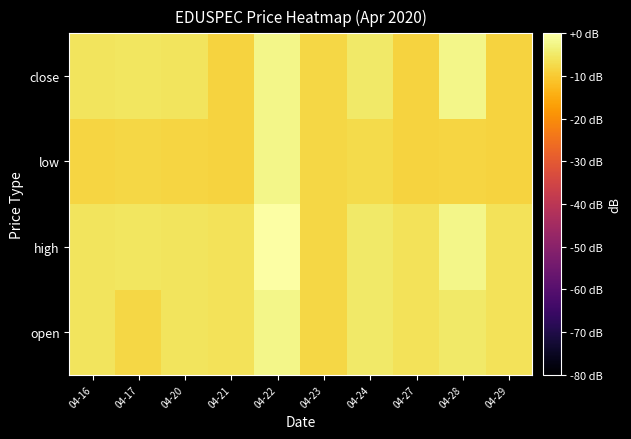

What is the difference between the highest and lowest values at 04-16?

2.5